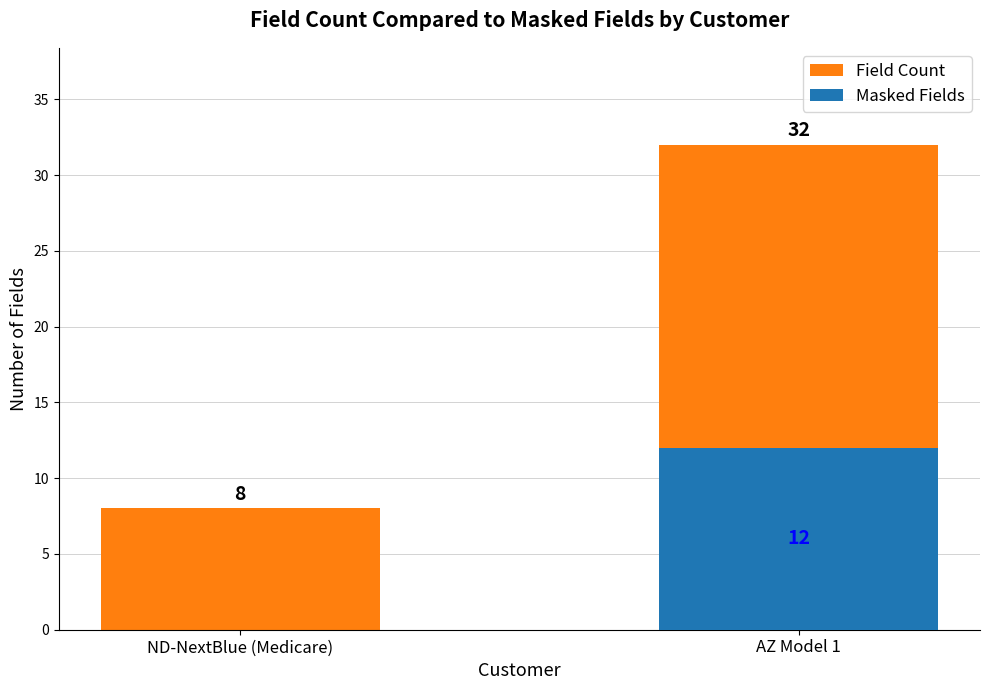

What is the minimum value for Field Count?

8